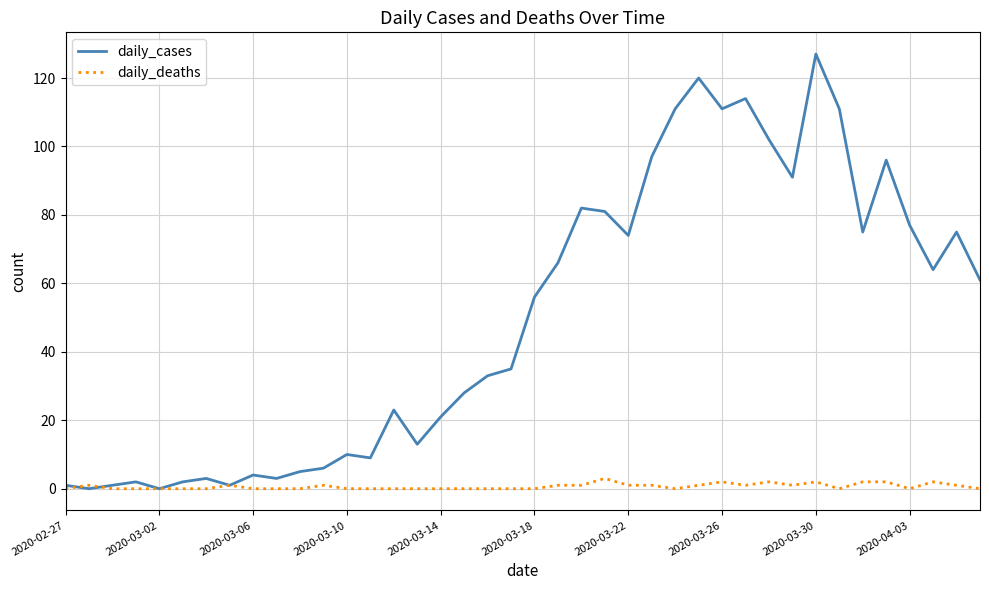

What is the maximum value for daily_deaths?

3